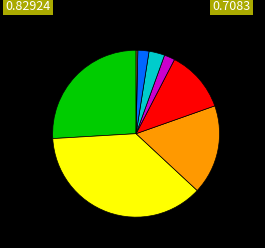

Does any single category account for the majority?

No